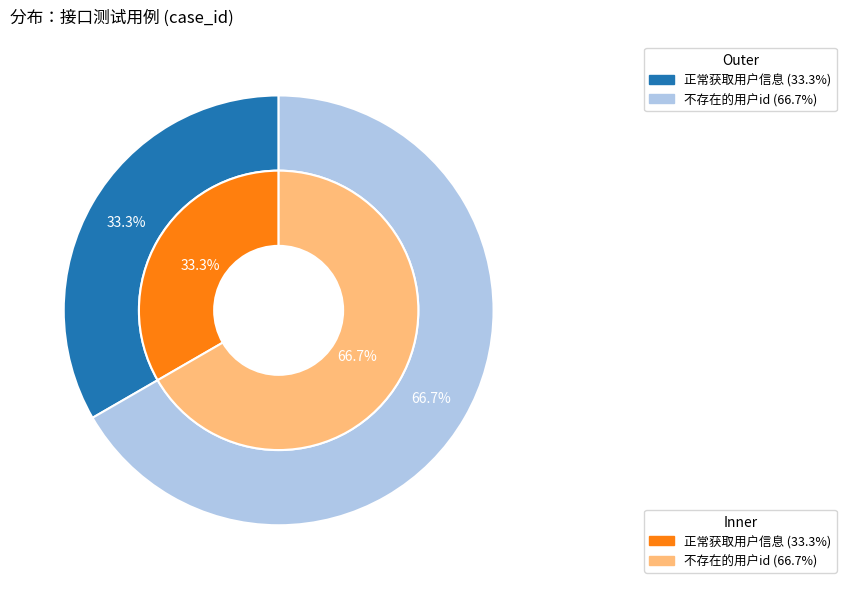

Rank the categories by value from highest to lowest.

不存在的用户id, 正常获取用户信息